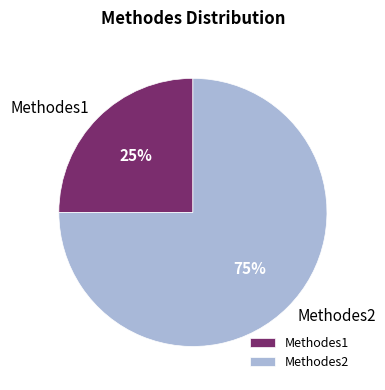

Which category accounts for the majority?

Methodes2